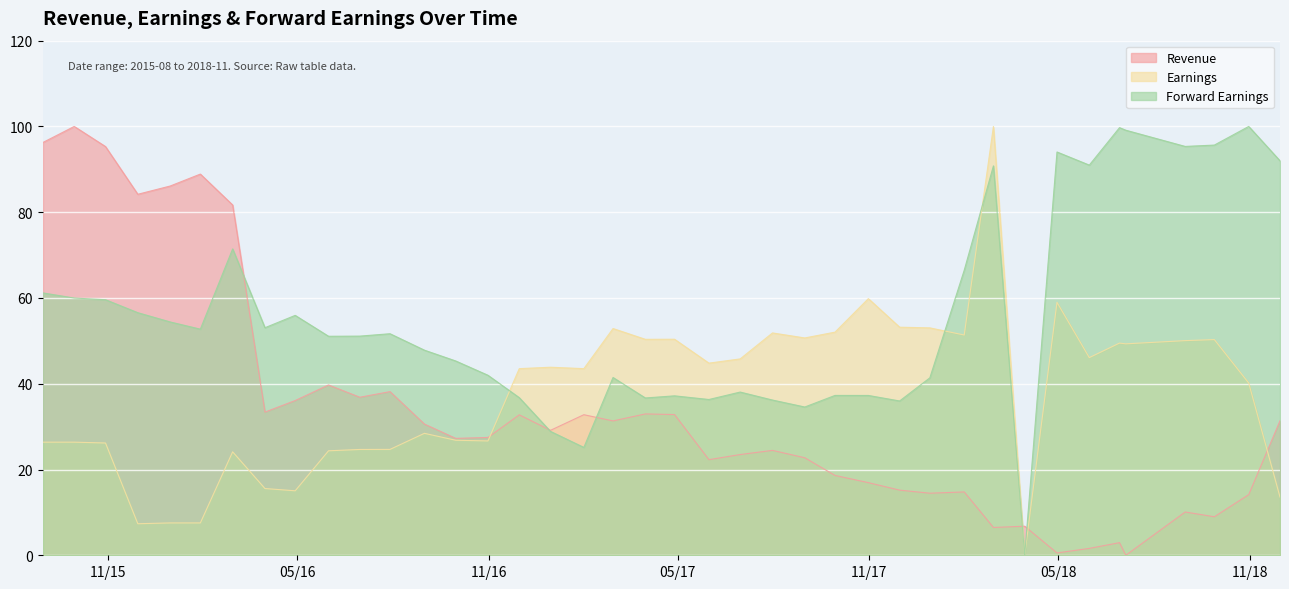

Which series has the largest total across all categories?

Forward Earnings